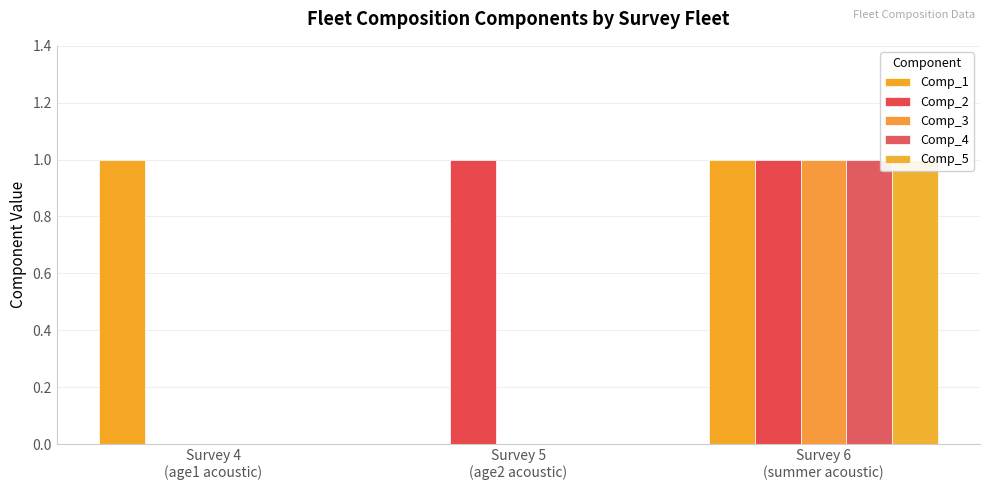

Which category has the lowest value across all series?

Survey 5
(age2 acoustic)